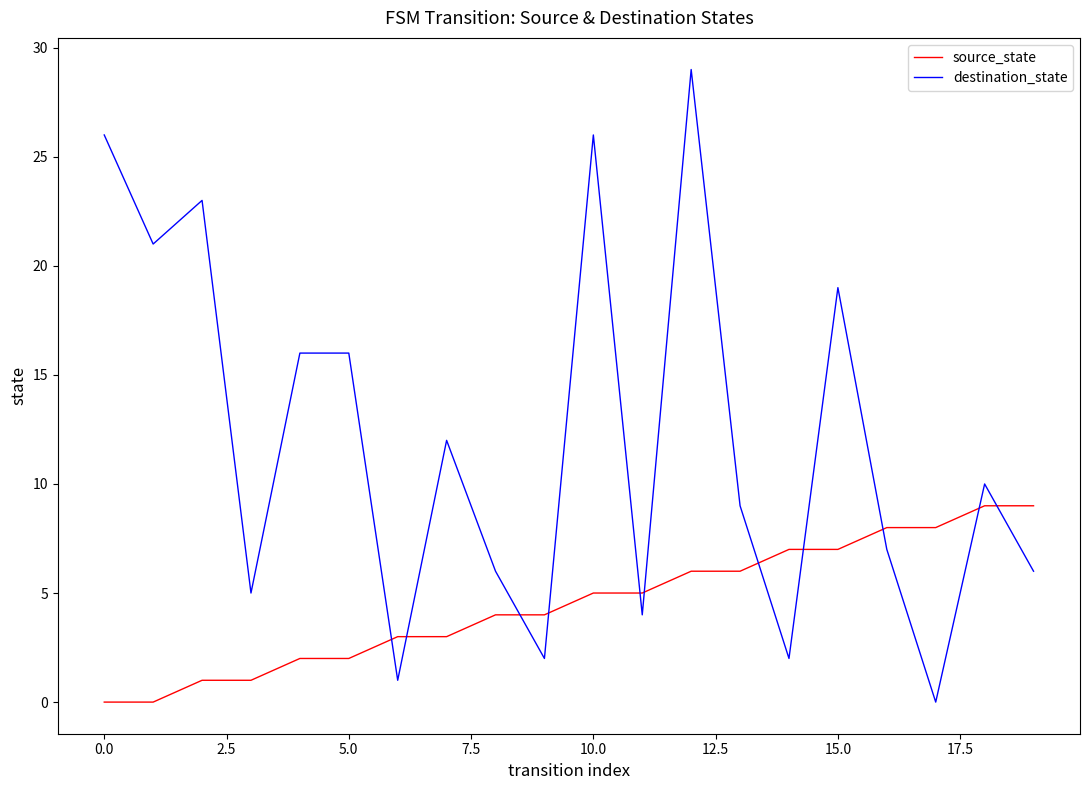

Rank the series by their average value, from lowest to highest.

source_state, destination_state